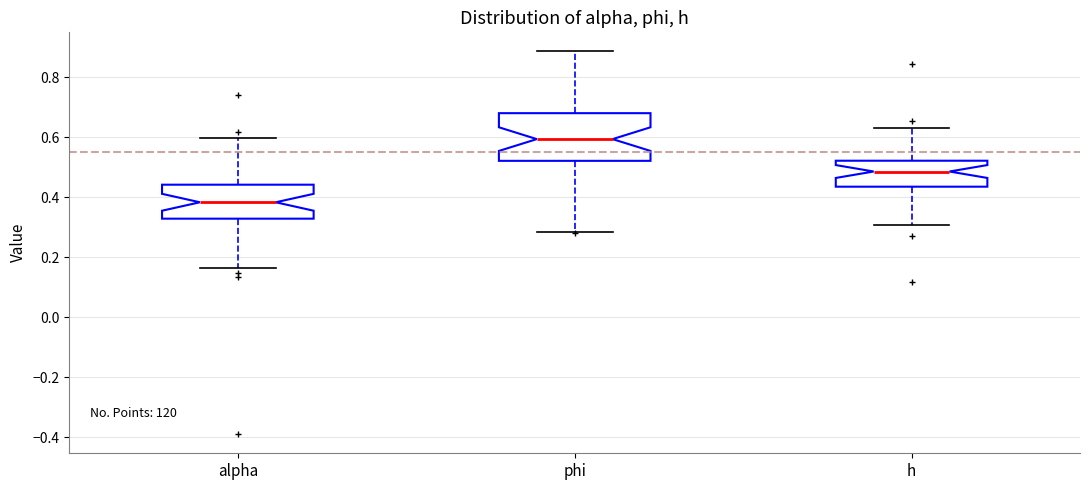

Which box is the tallest, from its lower edge to its upper edge?

phi